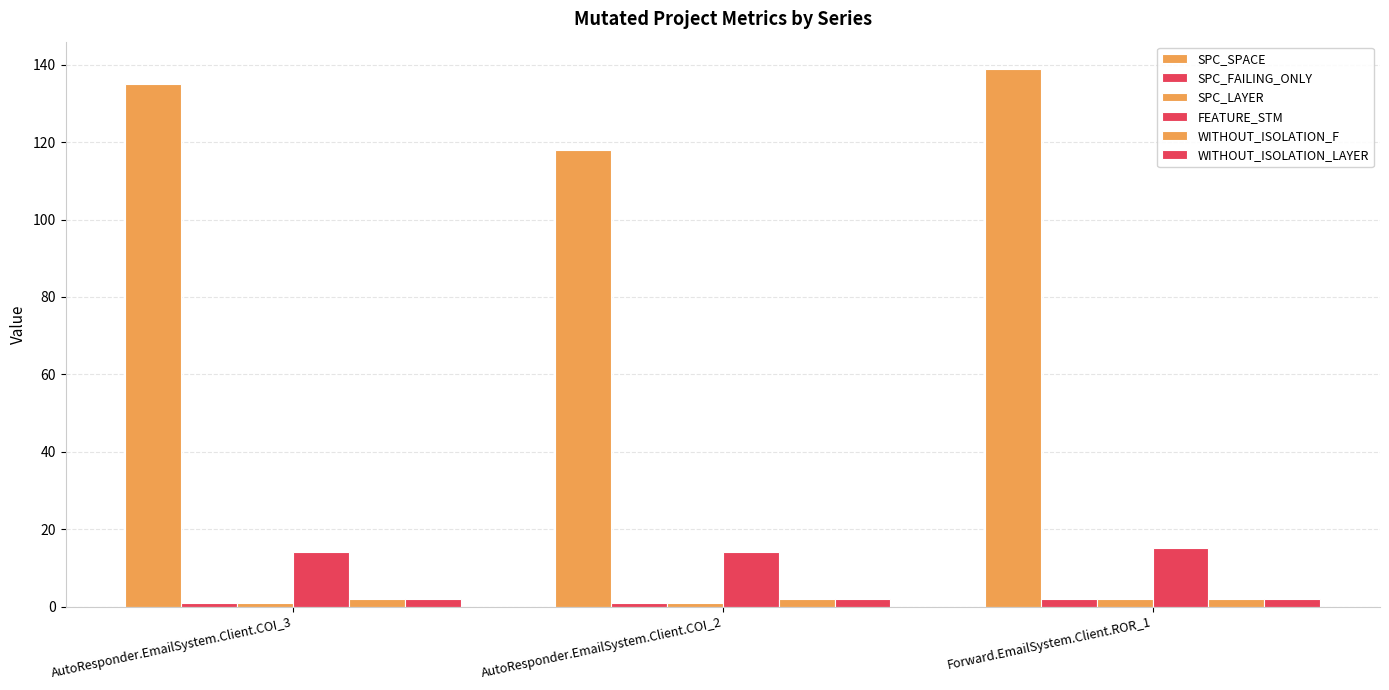

Are the bars horizontal?

No